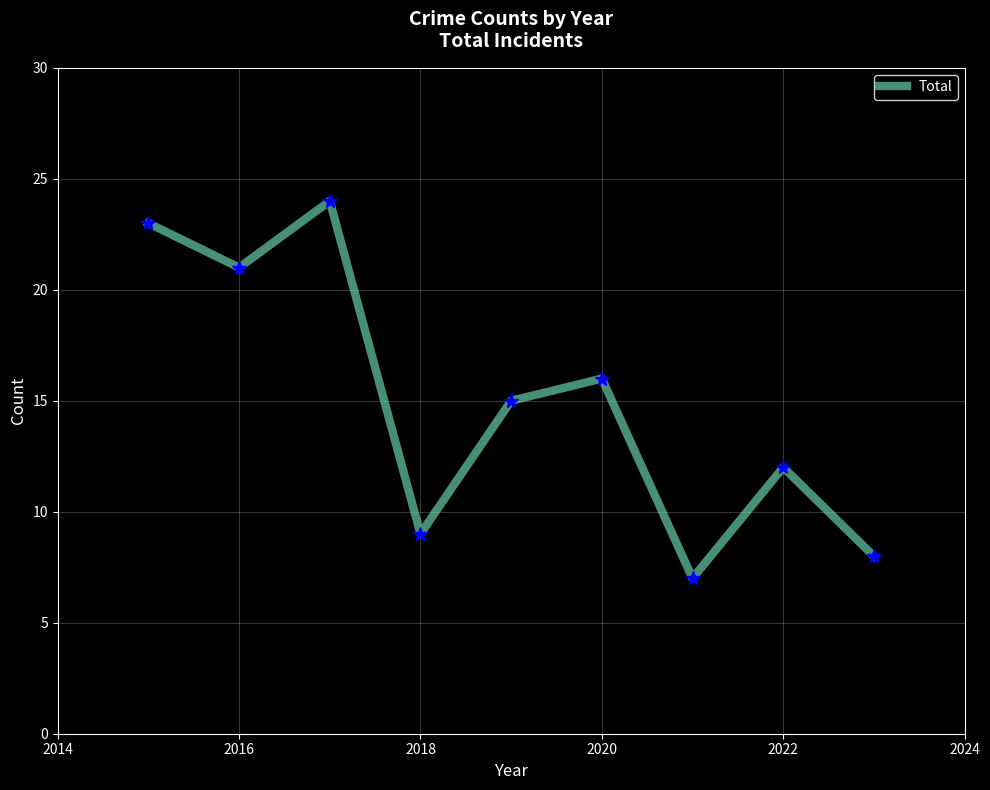

Reading left to right, list all the values displayed in this chart.

23	21	24	9	15	16	7	12	8